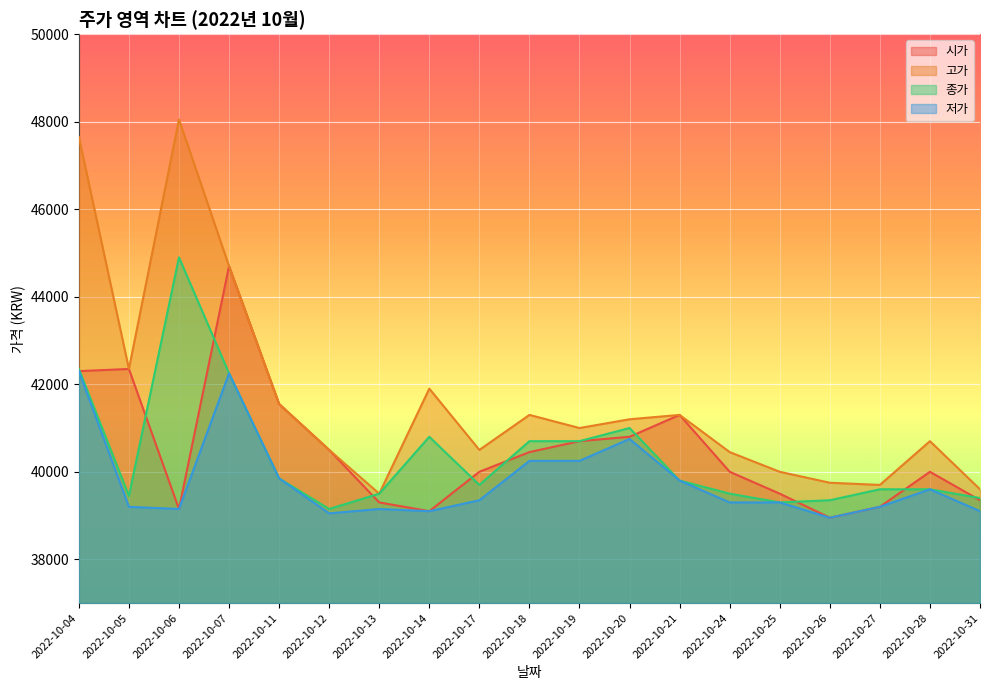

Reading right to left, list all the values displayed in this chart.

시가: 2022-10-31=39350	2022-10-28=40000	2022-10-27=39200	2022-10-26=38950	2022-10-25=39500	2022-10-24=40000	2022-10-21=41300	2022-10-20=40800	2022-10-19=40700	2022-10-18=40450	2022-10-17=40000	2022-10-14=39100	2022-10-13=39300	2022-10-12=40500	2022-10-11=41550	2022-10-07=44700	2022-10-06=39150	2022-10-05=42350	2022-10-04=42300
고가: 2022-10-31=39600	2022-10-28=40700	2022-10-27=39700	2022-10-26=39750	2022-10-25=40000	2022-10-24=40450	2022-10-21=41300	2022-10-20=41200	2022-10-19=41000	2022-10-18=41300	2022-10-17=40500	2022-10-14=41900	2022-10-13=39500	2022-10-12=40500	2022-10-11=41550	2022-10-07=44700	2022-10-06=48050	2022-10-05=42350	2022-10-04=47650
종가: 2022-10-31=39400	2022-10-28=39600	2022-10-27=39600	2022-10-26=39350	2022-10-25=39300	2022-10-24=39500	2022-10-21=39800	2022-10-20=41000	2022-10-19=40700	2022-10-18=40700	2022-10-17=39700	2022-10-14=40800	2022-10-13=39500	2022-10-12=39150	2022-10-11=39850	2022-10-07=42250	2022-10-06=44900	2022-10-05=39450	2022-10-04=42350
저가: 2022-10-31=39100	2022-10-28=39600	2022-10-27=39200	2022-10-26=38950	2022-10-25=39300	2022-10-24=39300	2022-10-21=39800	2022-10-20=40750	2022-10-19=40250	2022-10-18=40250	2022-10-17=39350	2022-10-14=39100	2022-10-13=39150	2022-10-12=39050	2022-10-11=39850	2022-10-07=42250	2022-10-06=39150	2022-10-05=39200	2022-10-04=42300